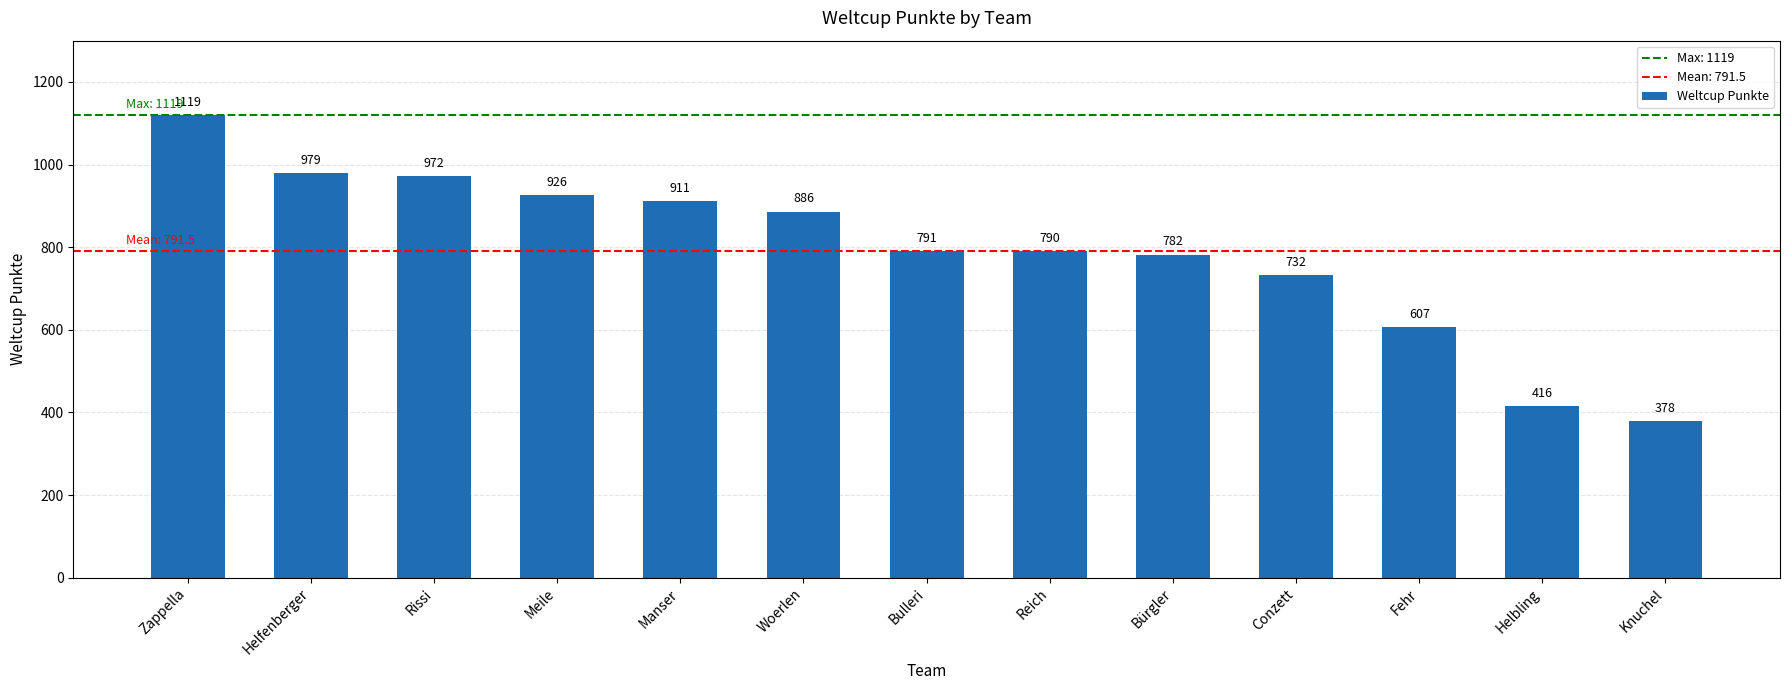

How many values are below 791?

6